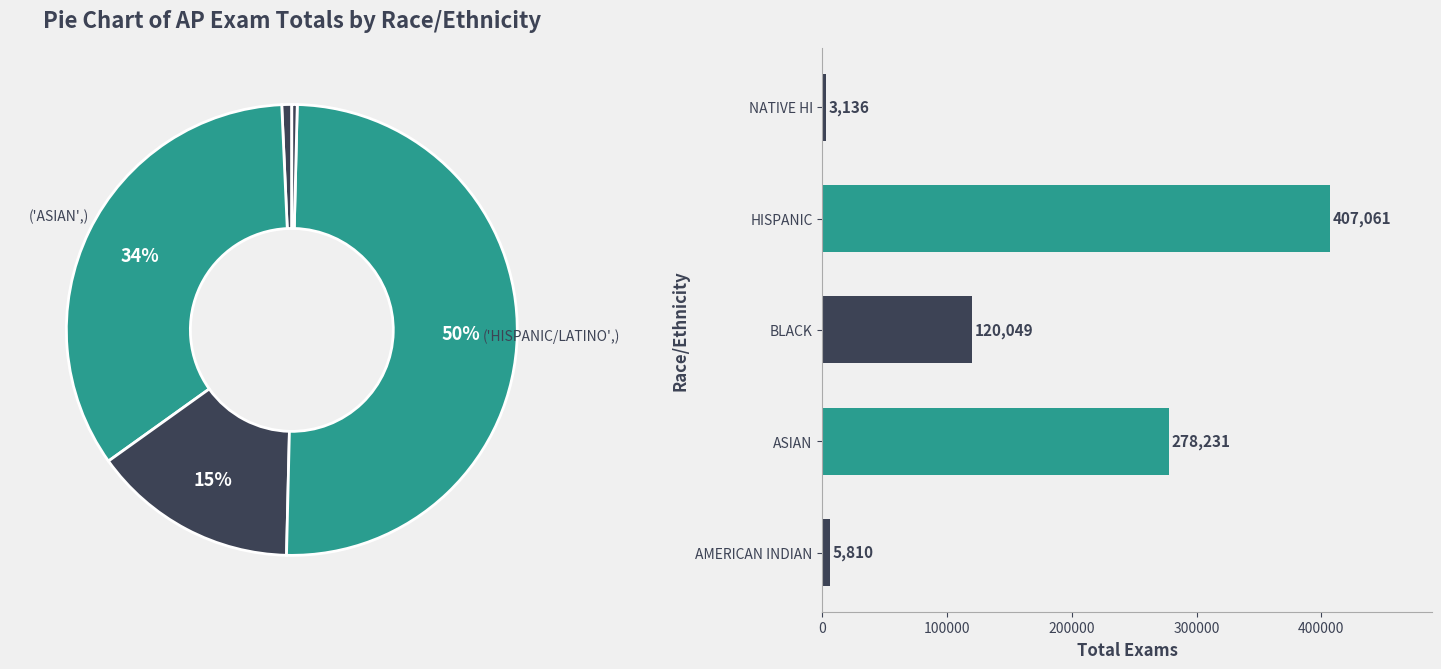

Combined, do HISPANIC and NATIVE HI account for over 50%?

Yes